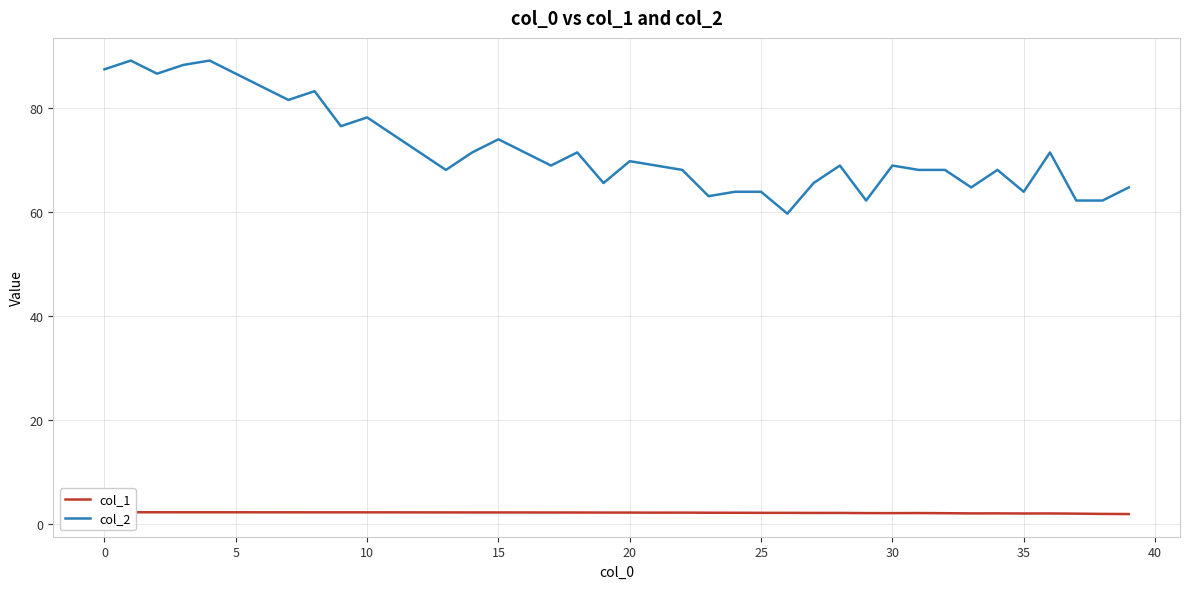

Does the chart have visible grid lines?

Yes